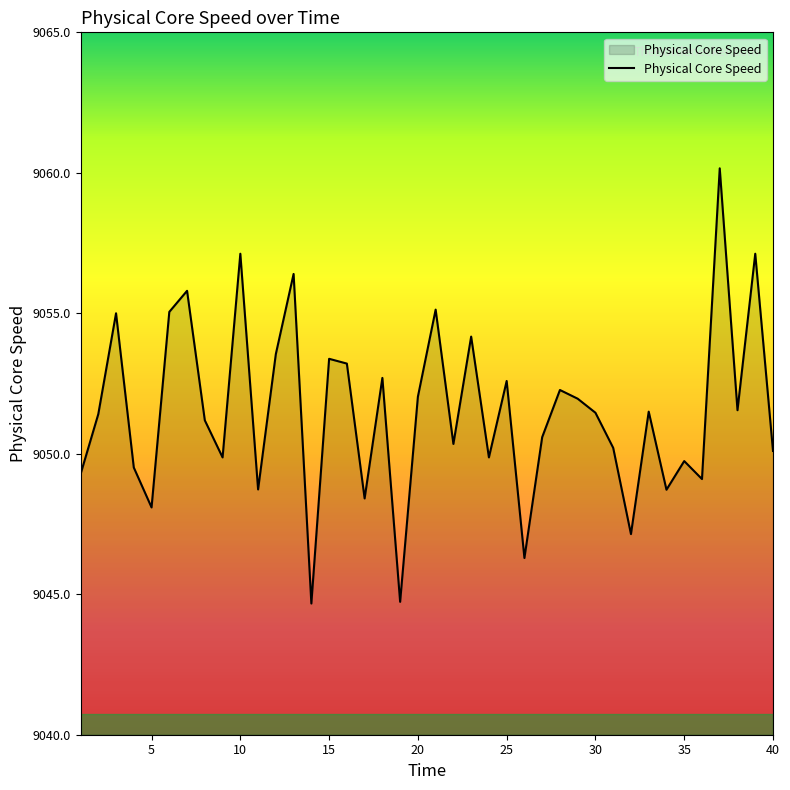

What is the smallest value displayed?

9044.7